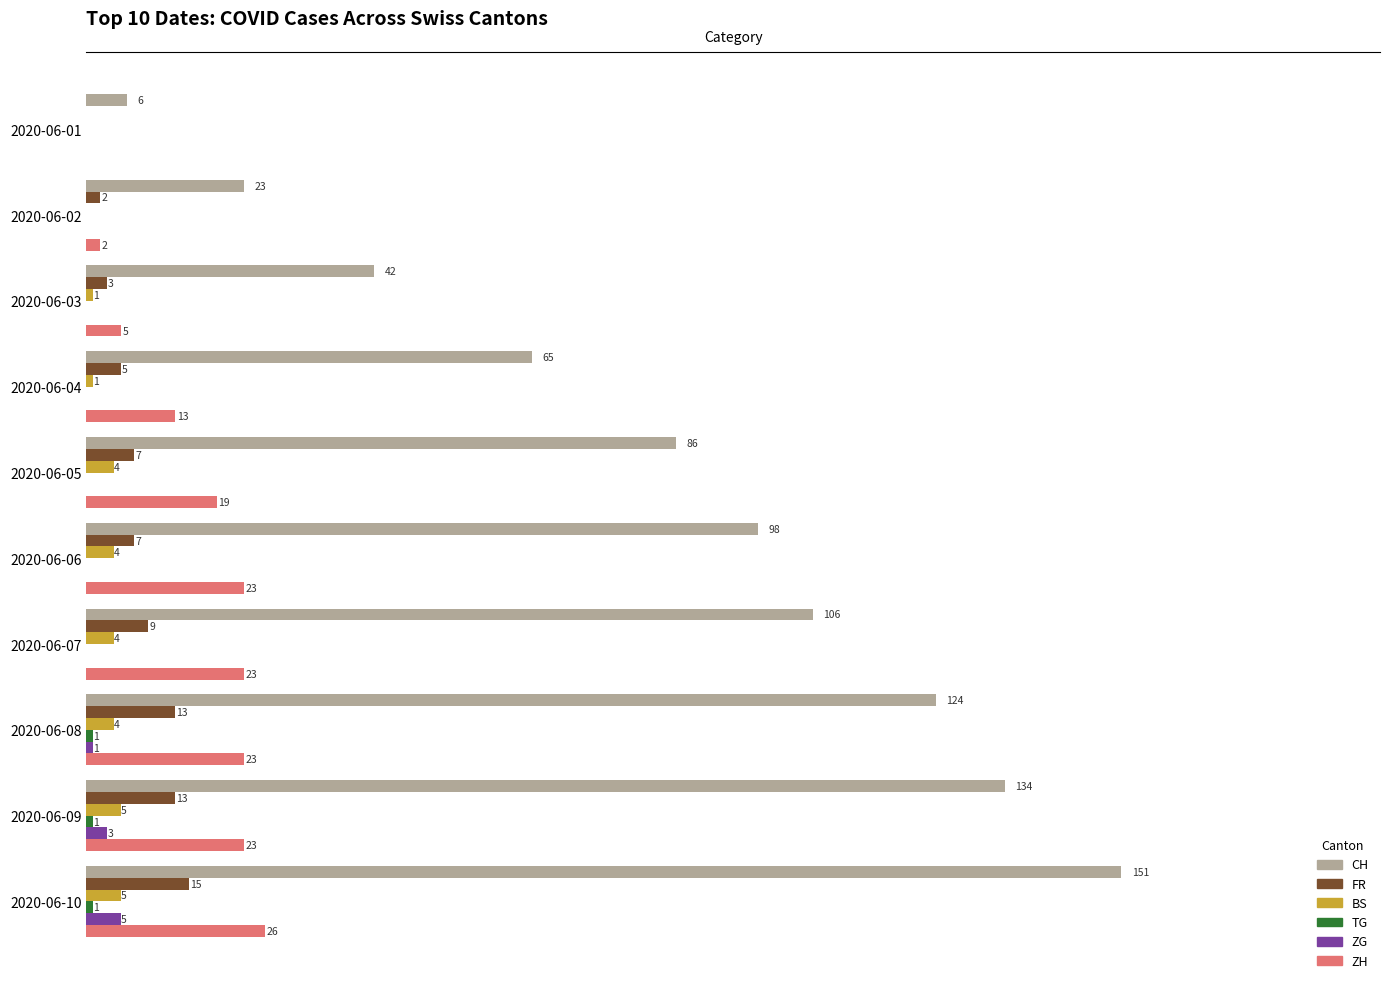

Which series has the largest total across all categories?

CH